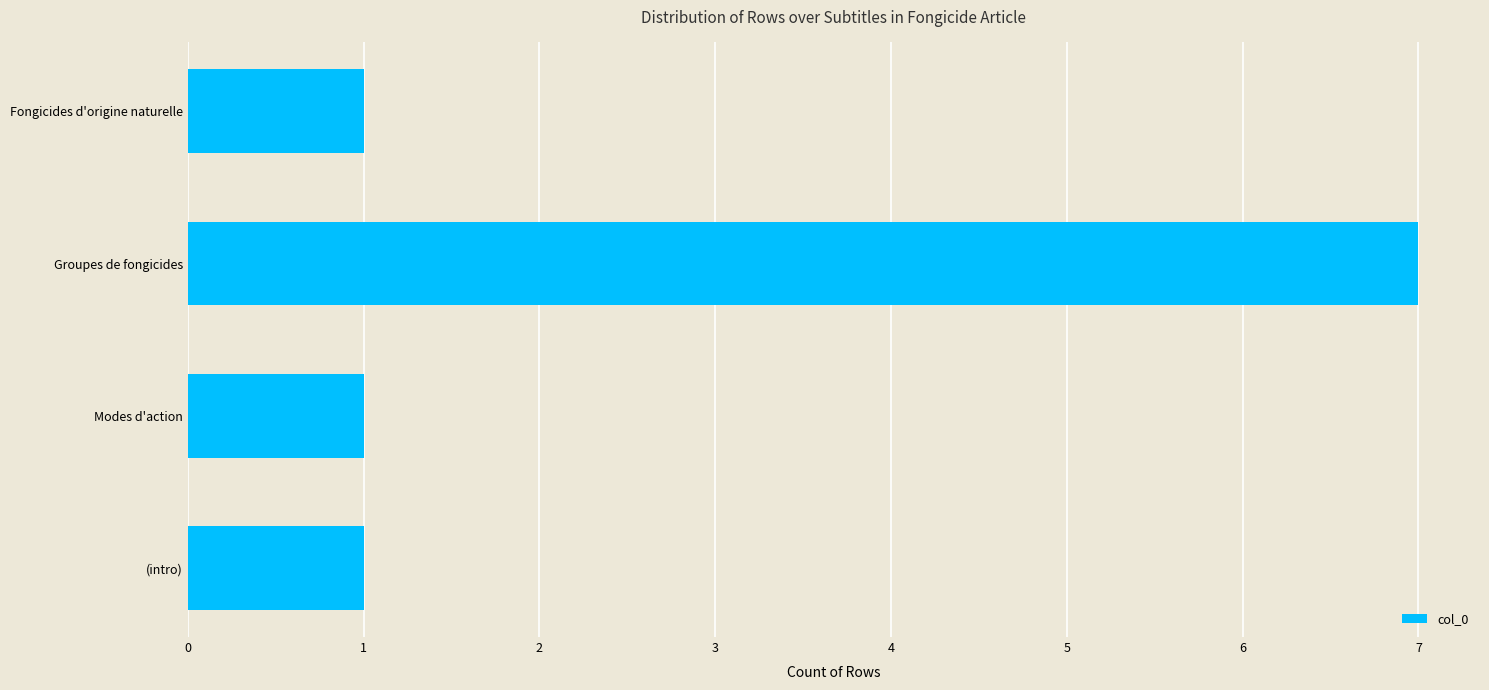

What is the maximum value shown in the chart?

7